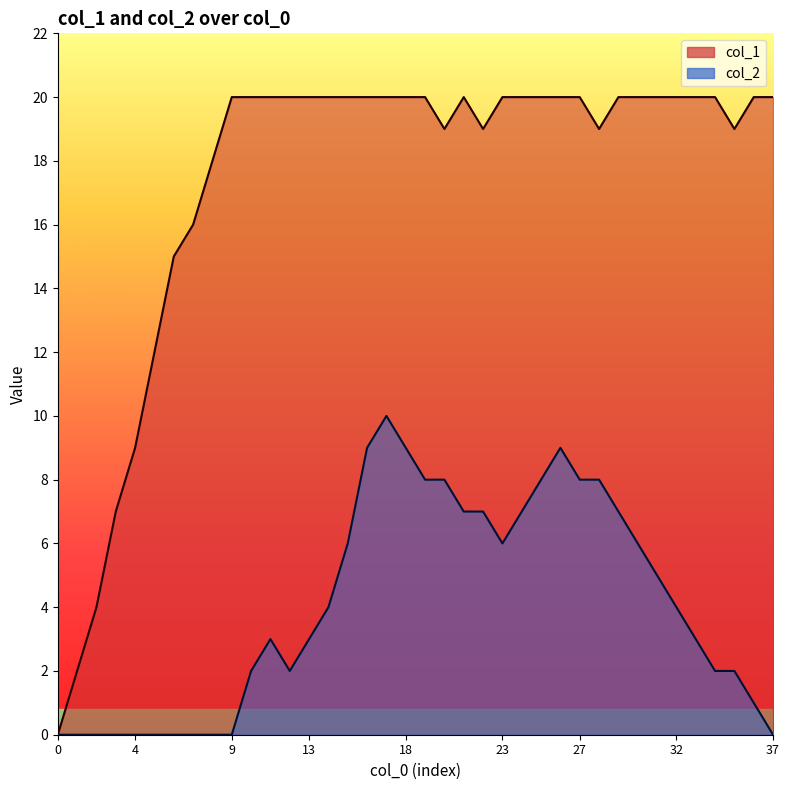

In col_1, how many points are higher than both neighbors (excluding endpoints)?

1